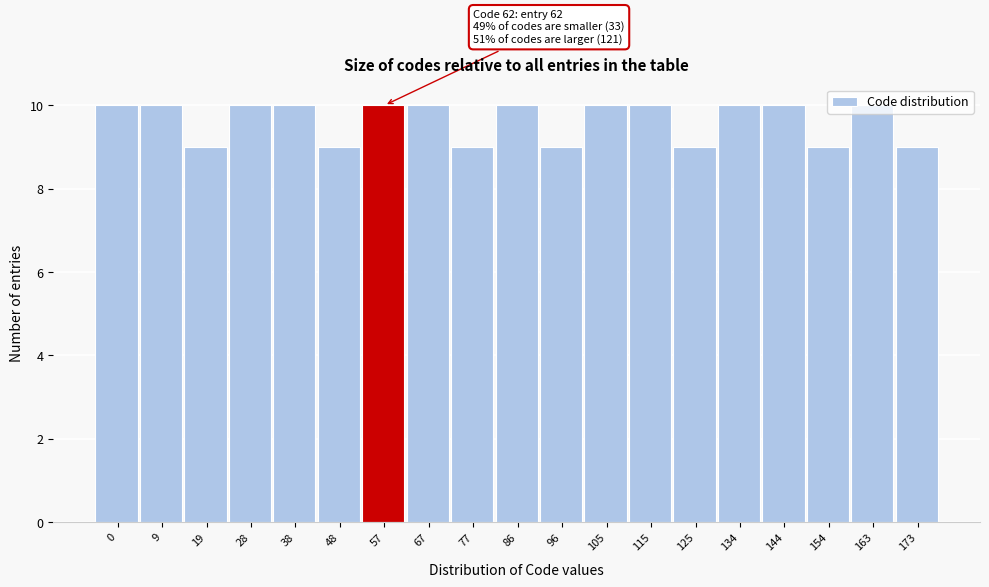

True or false: the data shows 16 at 77.

False